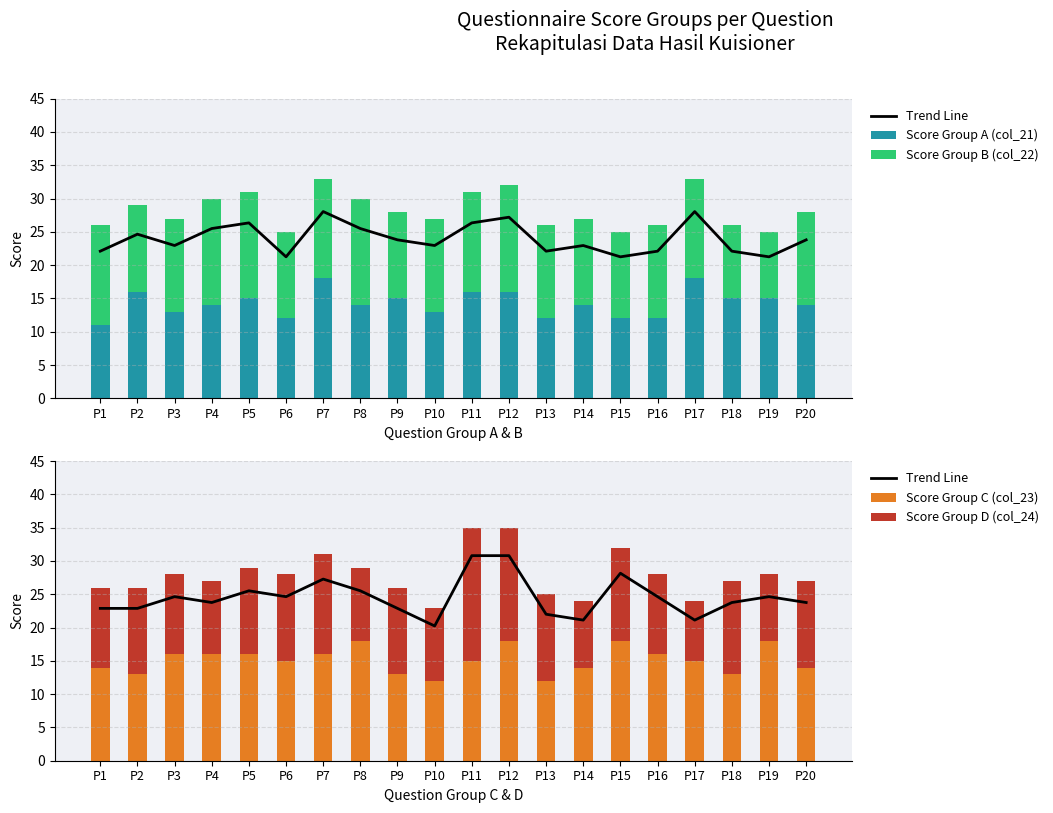

Which label corresponds to the largest value in the chart?

P11